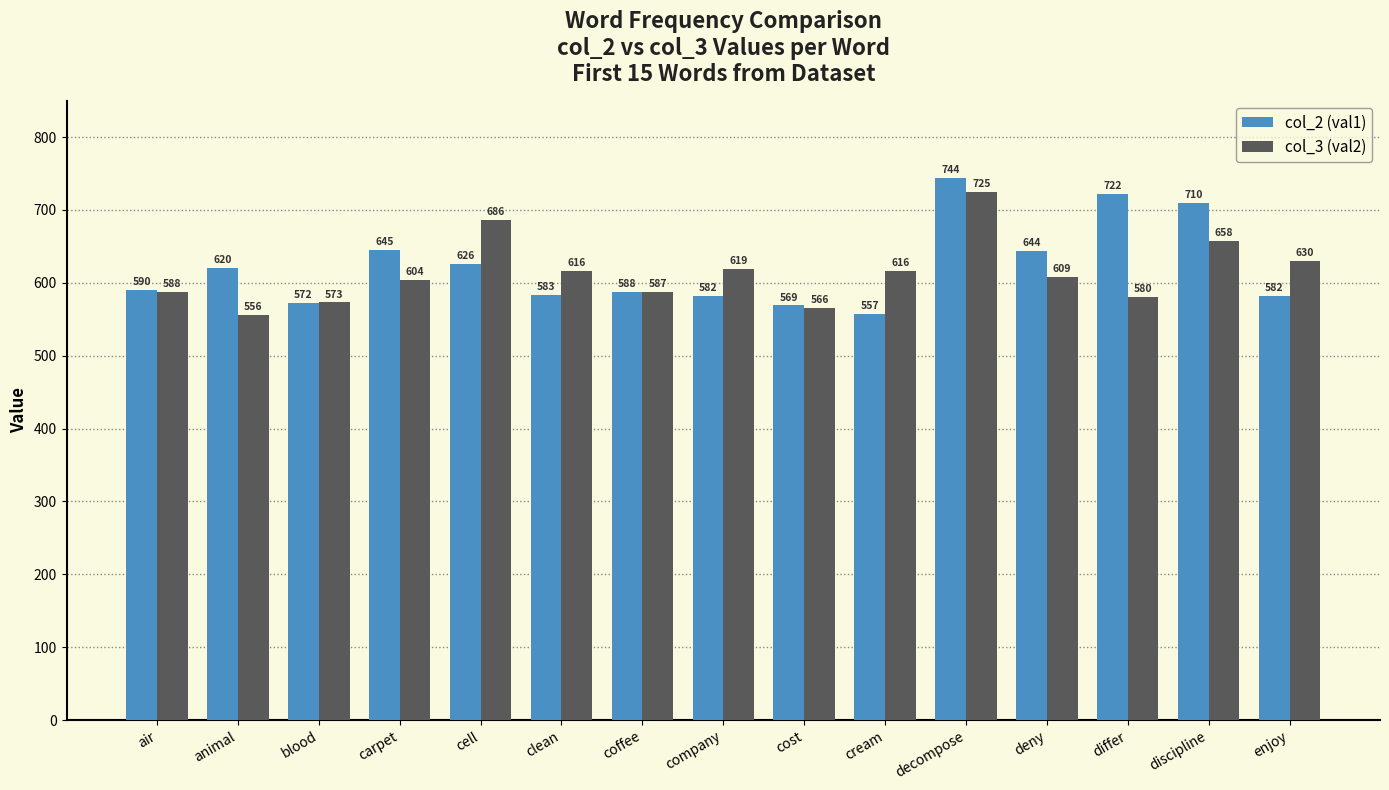

What is the label of the 3rd bar from the left?

blood